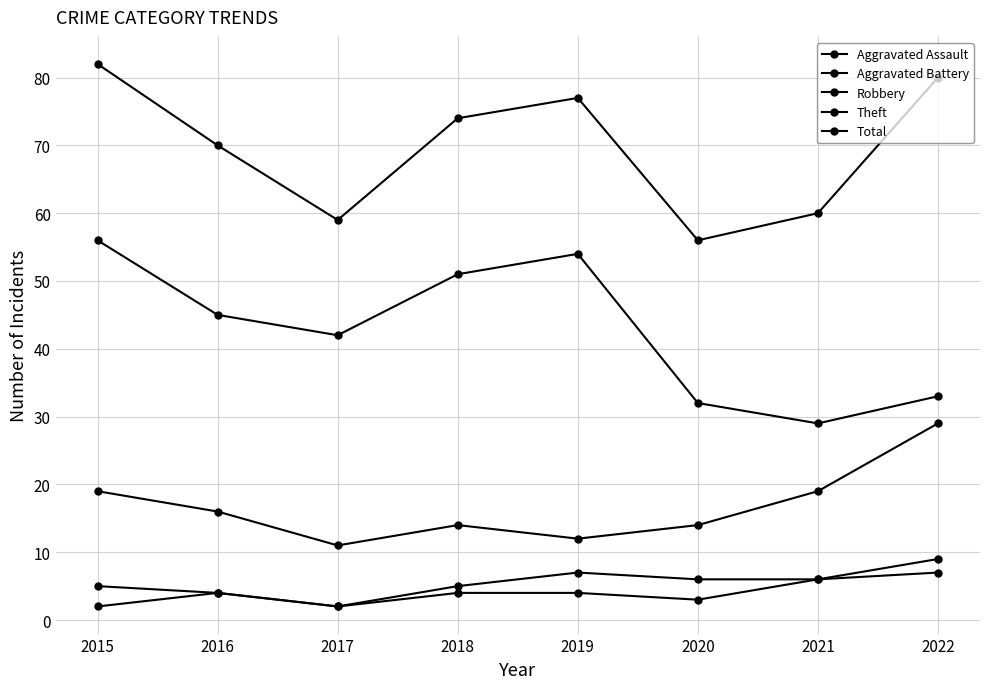

Is this an area chart (filled region under the line)?

No